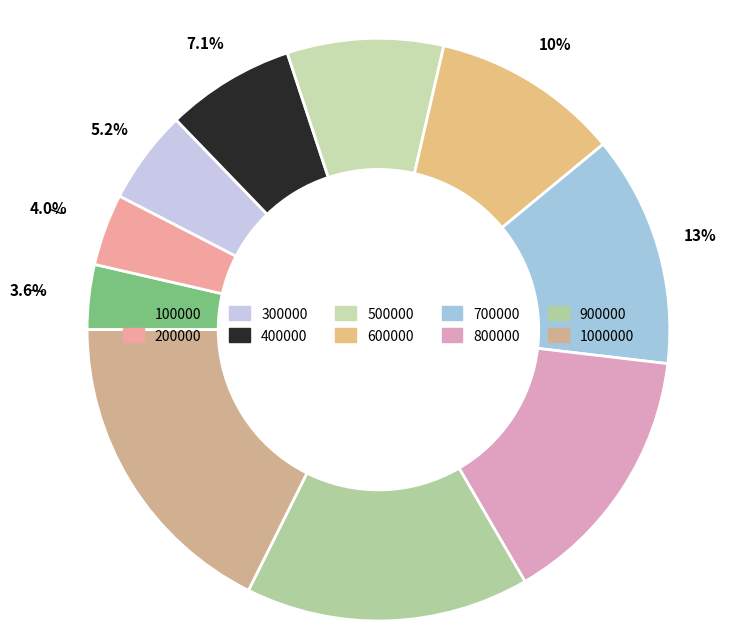

Rank the categories by value from lowest to highest.

100000, 200000, 300000, 400000, 500000, 600000, 700000, 800000, 900000, 1000000